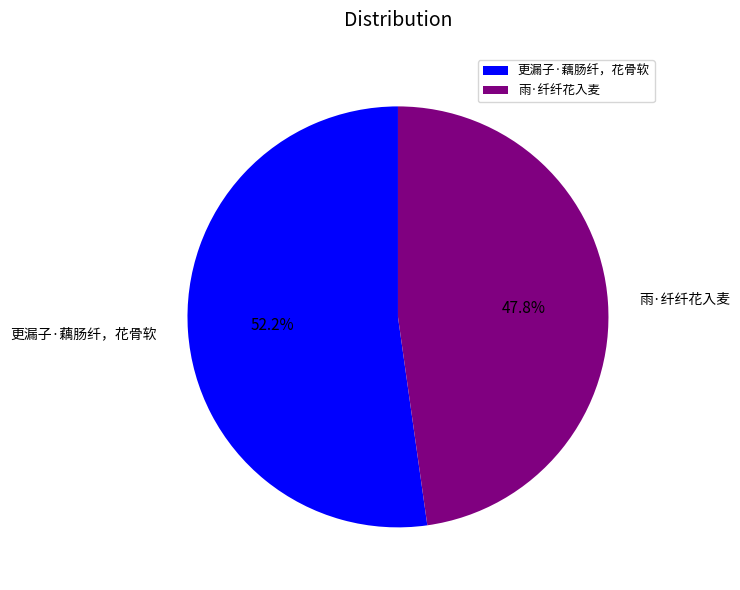

Does any single category account for the majority?

Yes